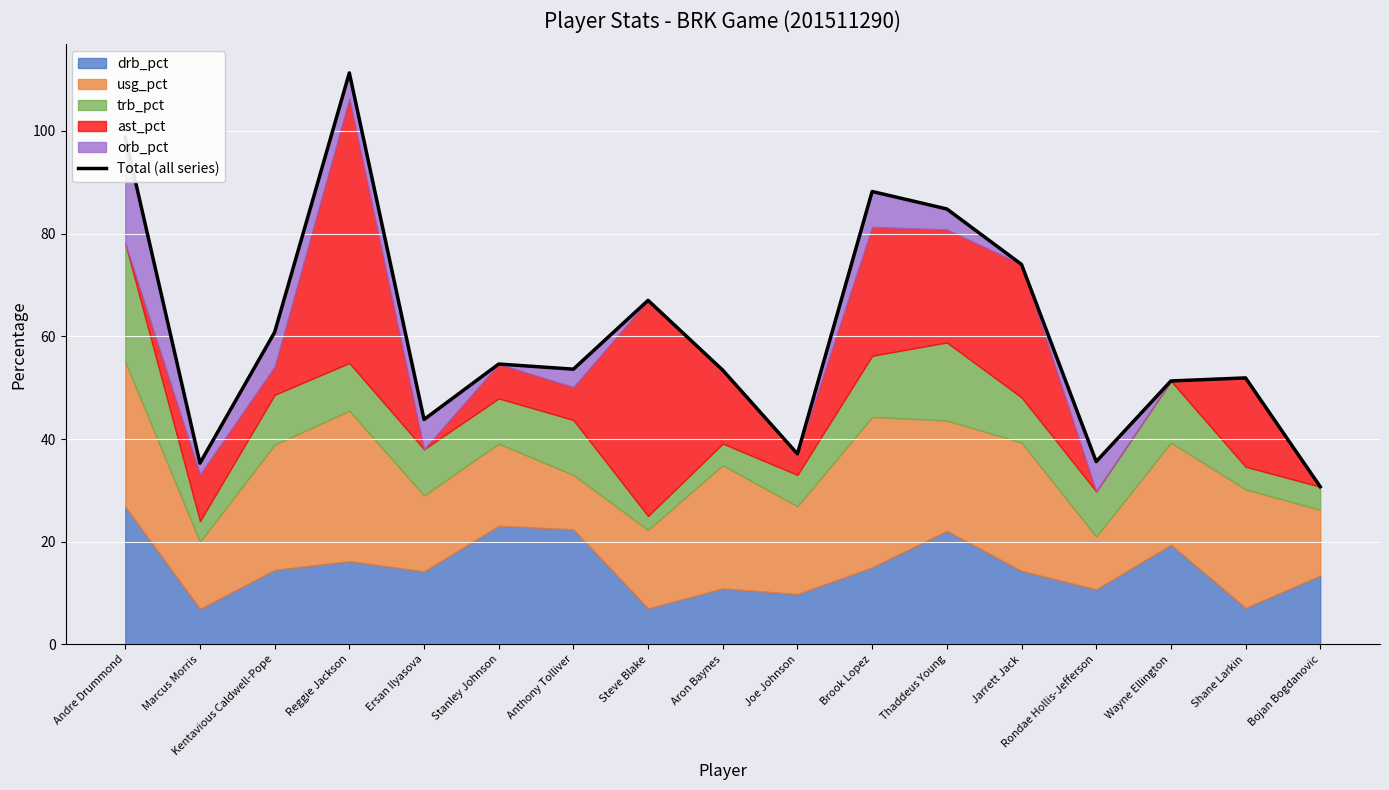

What is the difference between the values at Jarrett Jack and Thaddeus Young?

10.8